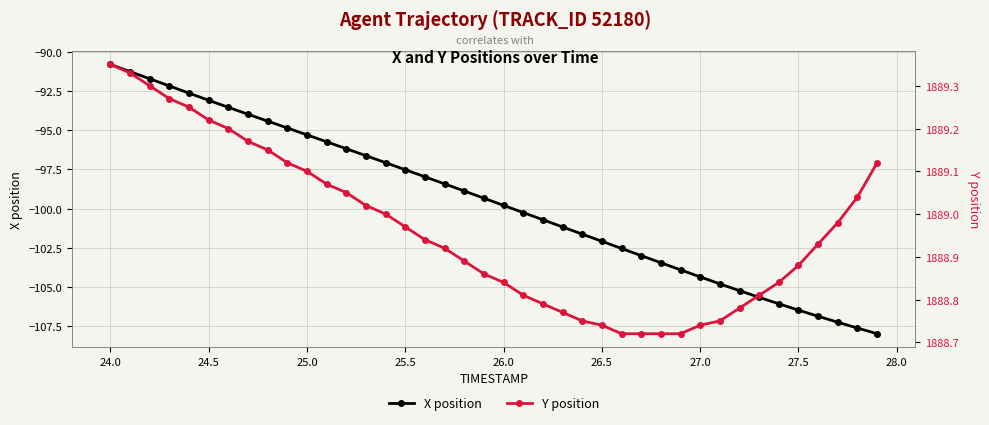

The X position series shows -102.1 at 26.5. True or false?

True